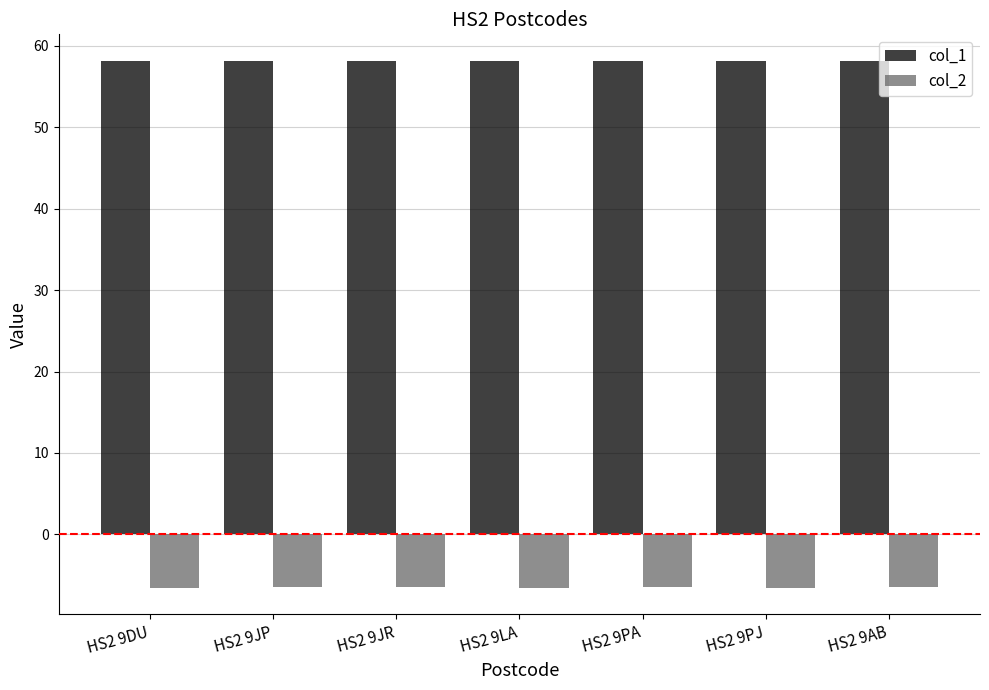

What is the difference between the highest and lowest values at HS2 9JR?

64.6